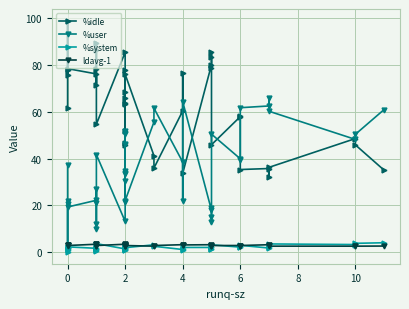

How many lines are shown in the chart?

4